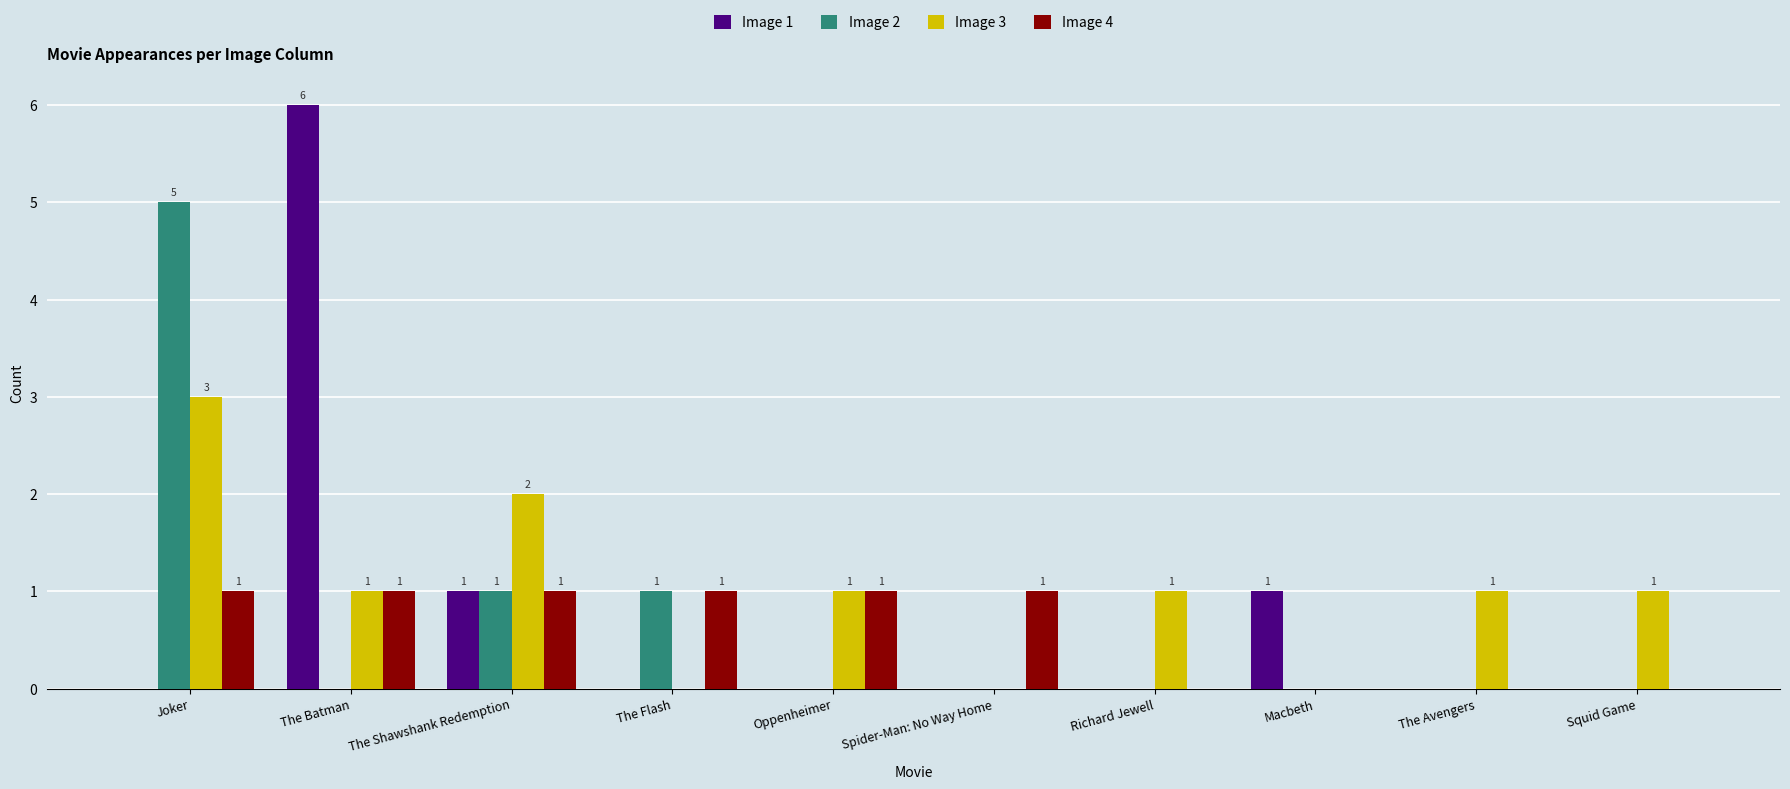

What is the greatest value displayed?

6